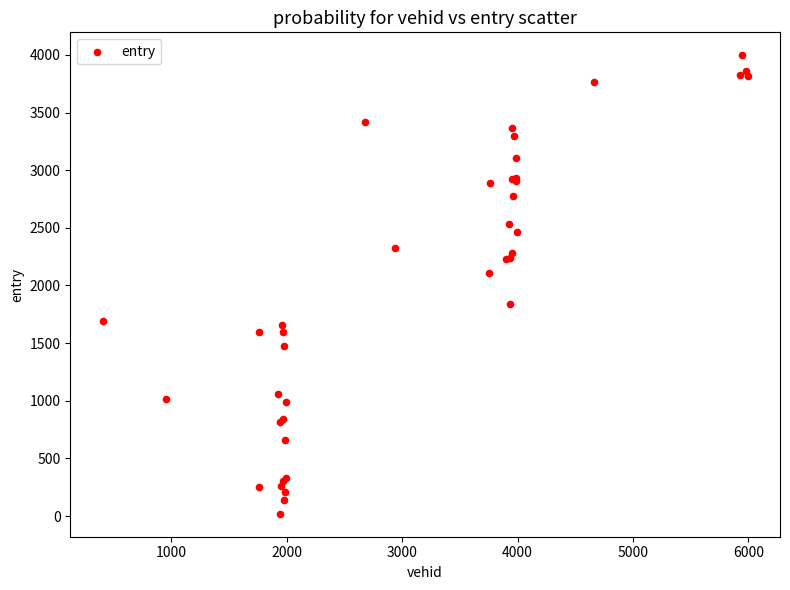

What Y value in the scatter plot is closest to 2008?

2108.8